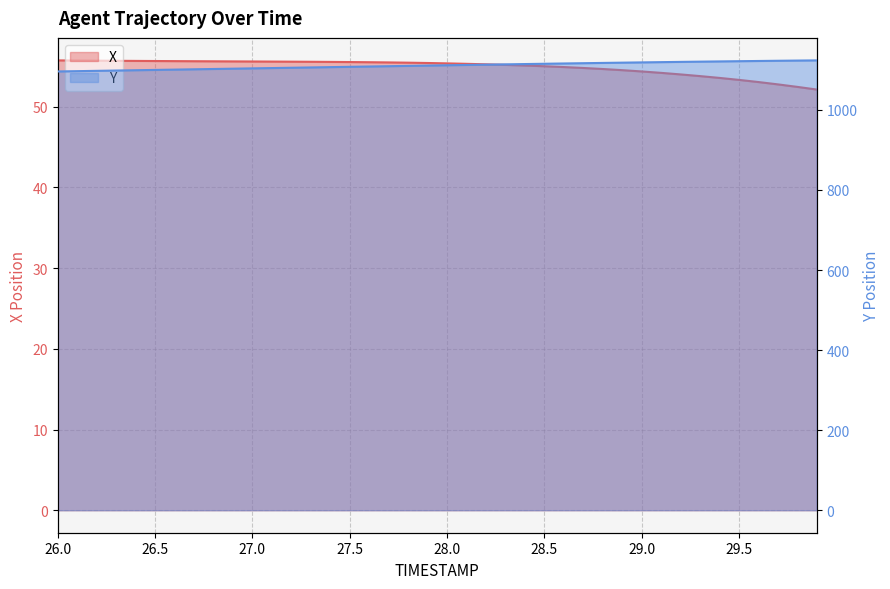

Count the number of categories in the chart.

40